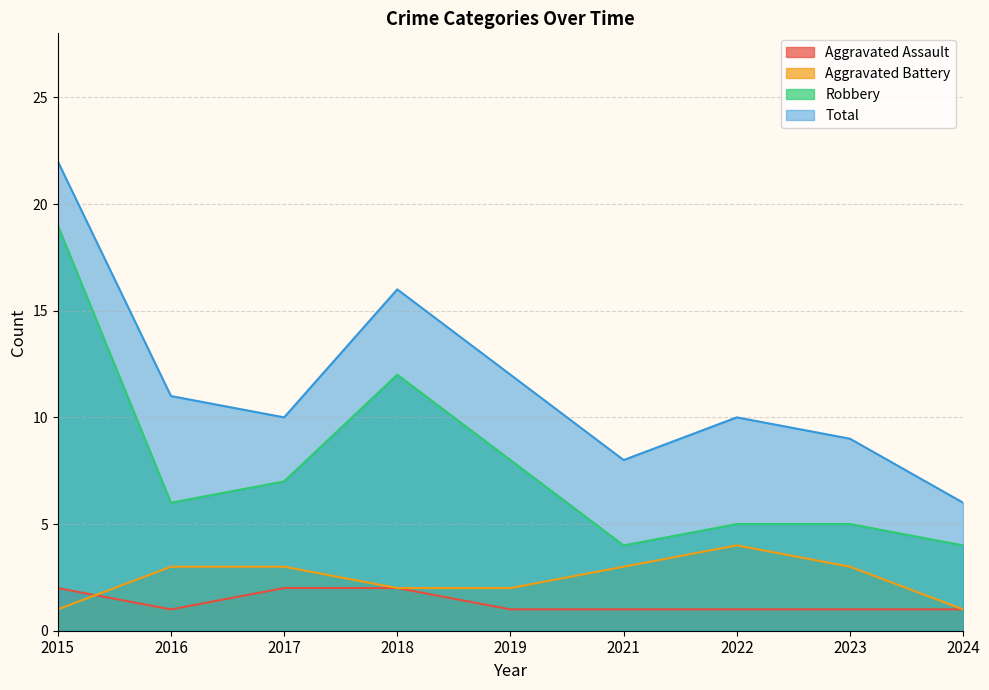

What are all the series names shown in the legend?

Aggravated Assault, Aggravated Battery, Robbery, Total